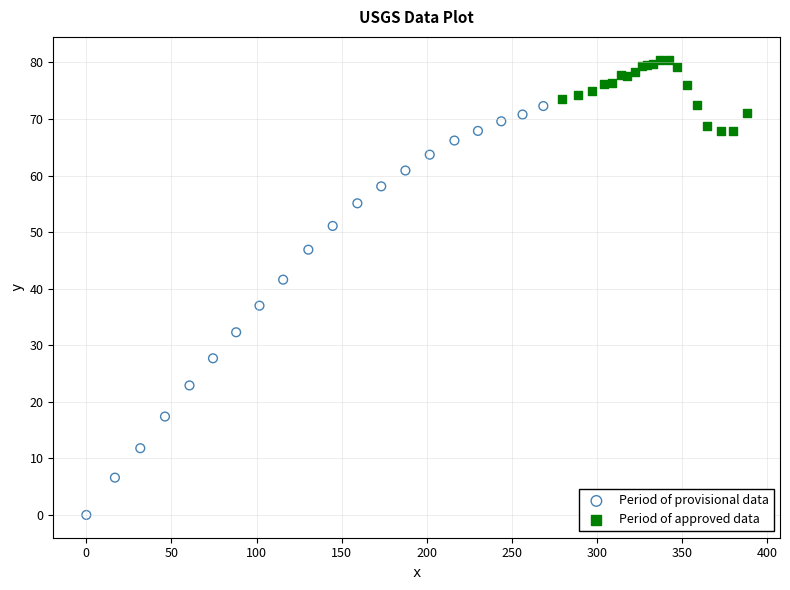

Which series contains the lowest Y value?

Period of provisional data